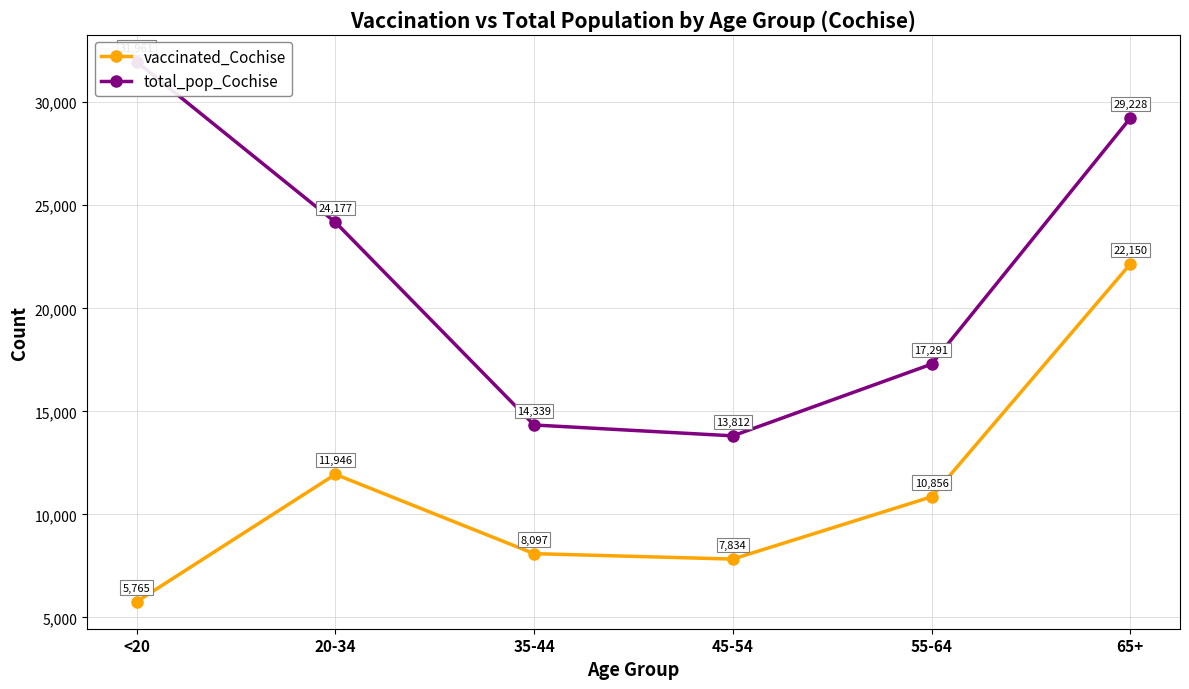

Where does the vaccinated_Cochise series first go above 10856?

20-34